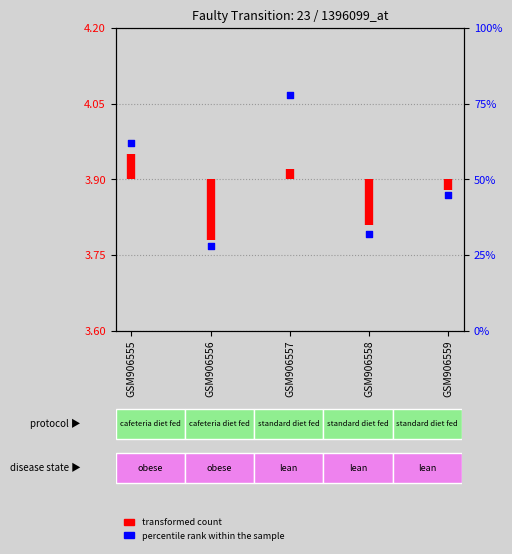

Between GSM906557 and GSM906555, which is larger?

GSM906557